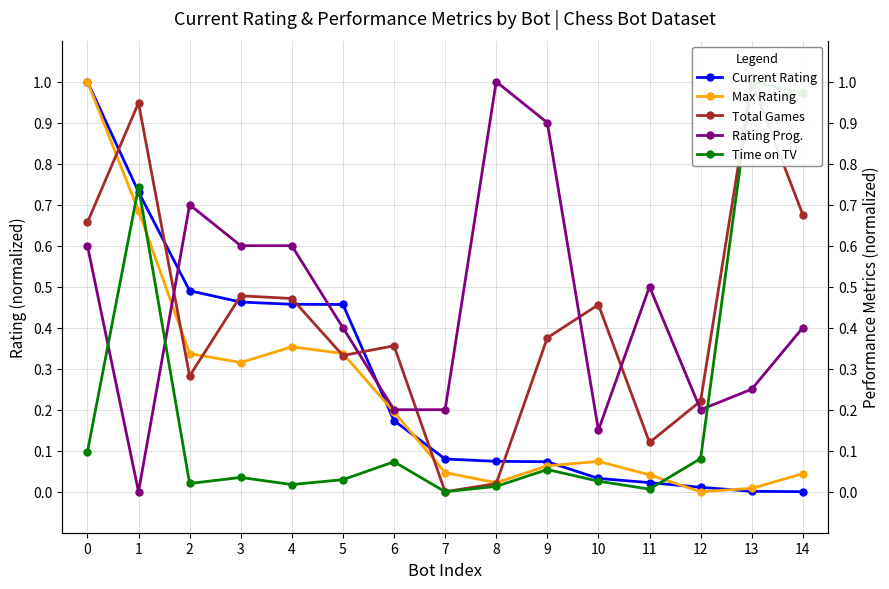

How many distinct data groups are displayed?

5